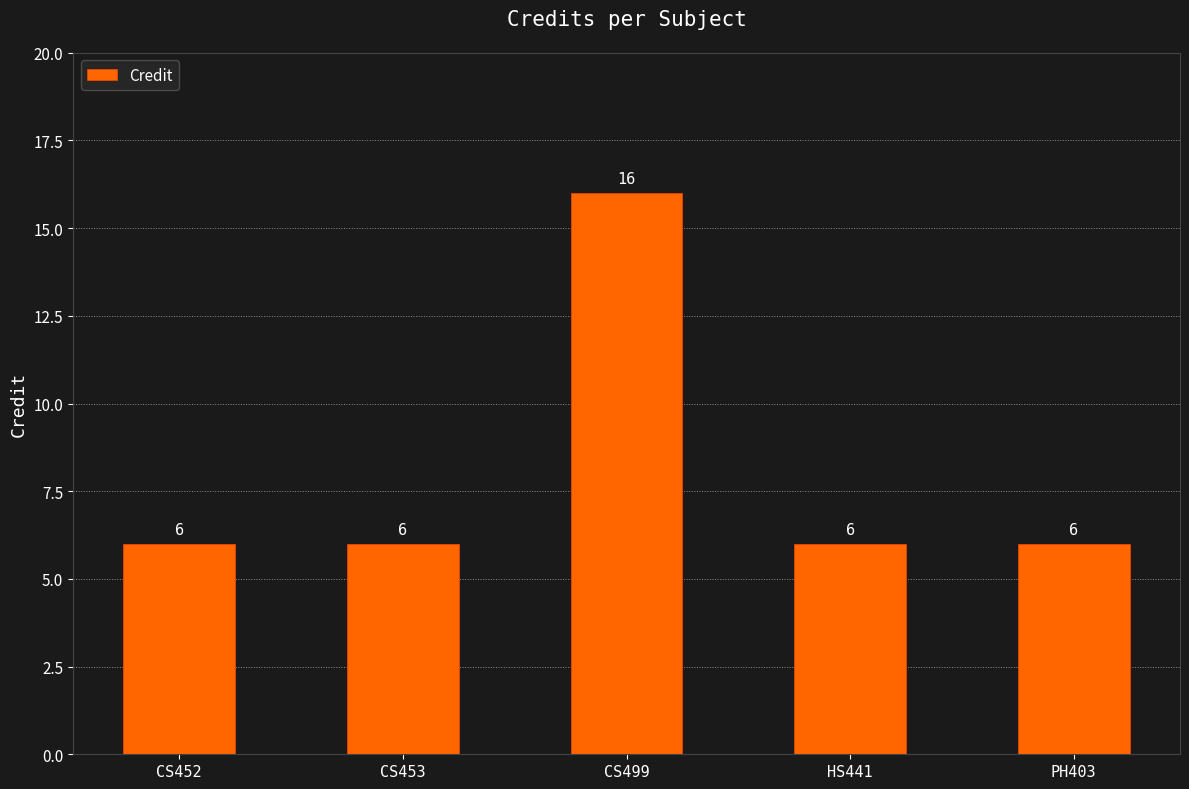

What is the label of the 4th bar from the left?

HS441